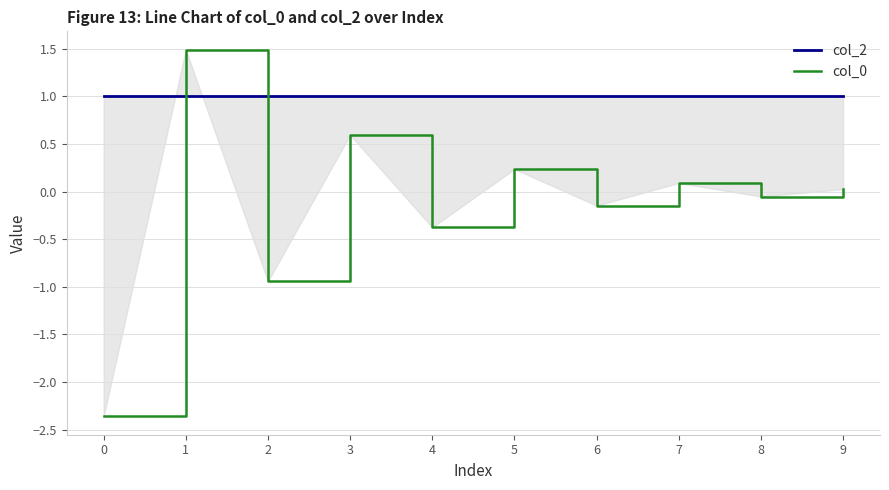

Rank the series at 6 from lowest to highest value.

col_0, col_2